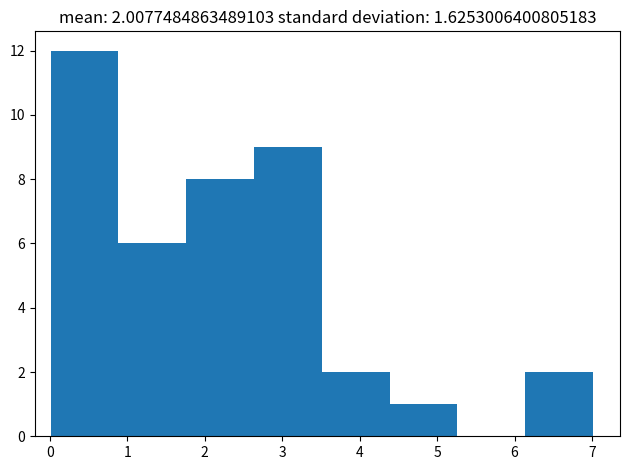

Which range on the x-axis has the tallest bar?

0.0 to 0.9